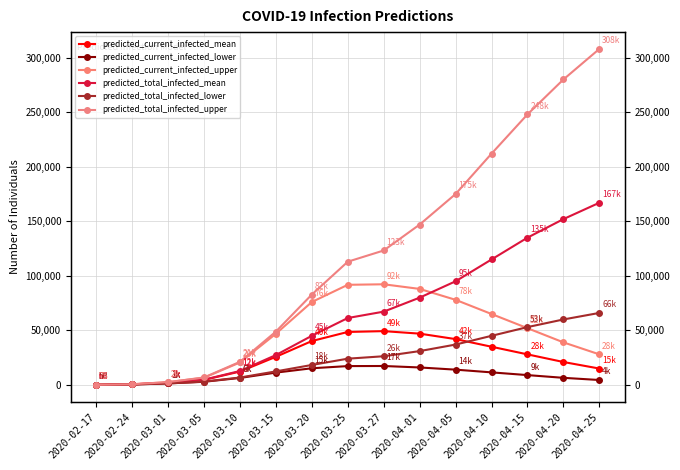

What is the average value of the predicted_current_infected_mean series?

24753